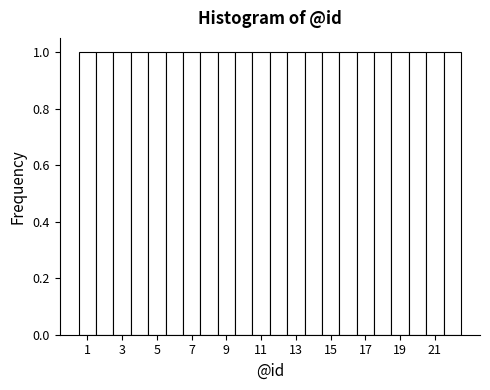

Reading left to right, transcribe this chart: for each bar, give the range it covers on the x-axis and its height. Neither the bar edges nor the heights are printed on the chart, so give them approximately, as read against the axes.

0.5 to 1.5: 1
1.5 to 2.5: 1
2.5 to 3.5: 1
3.5 to 4.5: 1
4.5 to 5.5: 1
5.5 to 6.5: 1
6.5 to 7.5: 1
7.5 to 8.5: 1
8.5 to 9.5: 1
9.5 to 10.5: 1
10.5 to 11.5: 1
11.5 to 12.5: 1
12.5 to 13.5: 1
13.5 to 14.5: 1
14.5 to 15.5: 1
15.5 to 16.5: 1
16.5 to 17.5: 1
17.5 to 18.5: 1
18.5 to 19.5: 1
19.5 to 20.5: 1
20.5 to 21.5: 1
21.5 to 22.5: 1